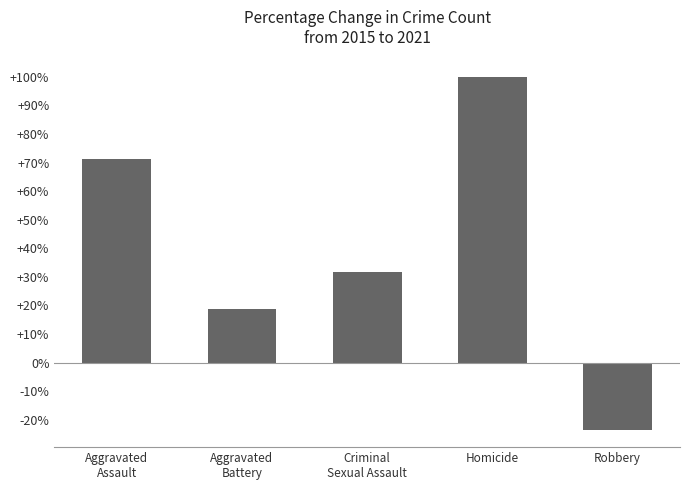

What position from the left is Robbery?

5